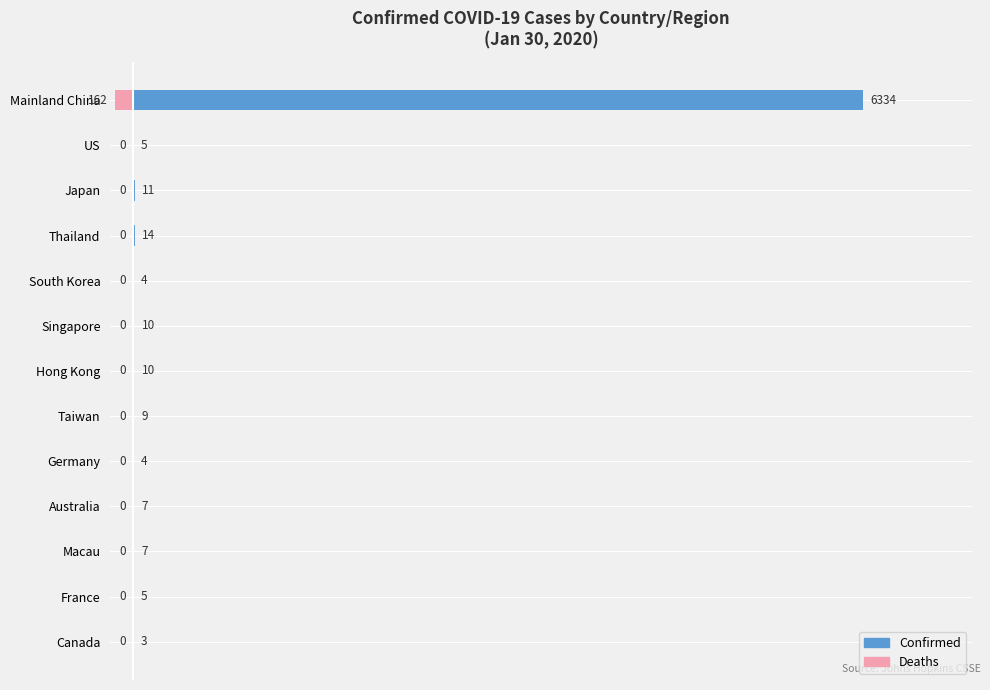

At how many categories does at least one series exceed 6122?

1